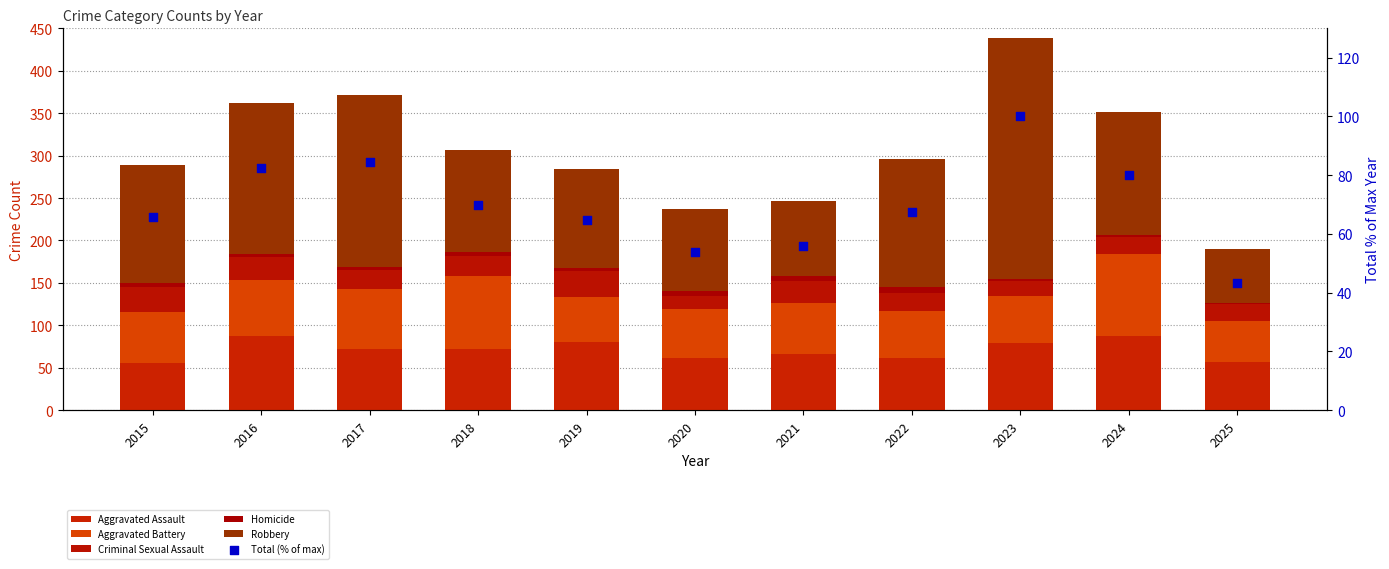

At how many categories does at least one series exceed 217?

1